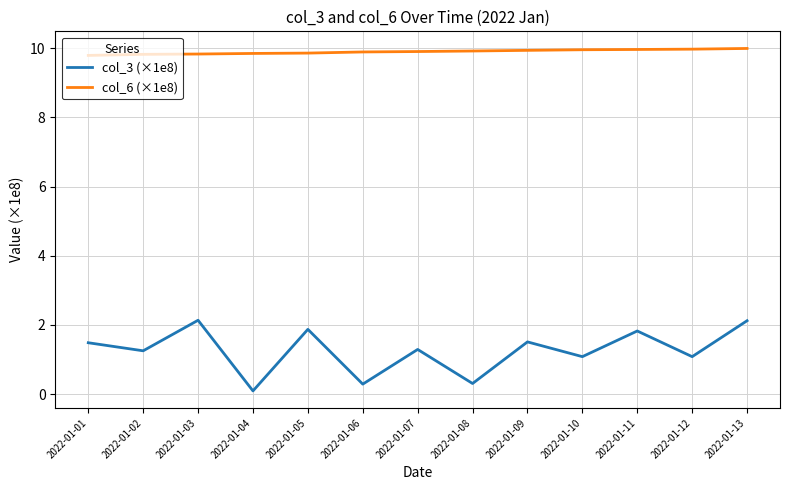

Rank the series by their maximum value, from highest to lowest.

col_6 (×1e8), col_3 (×1e8)